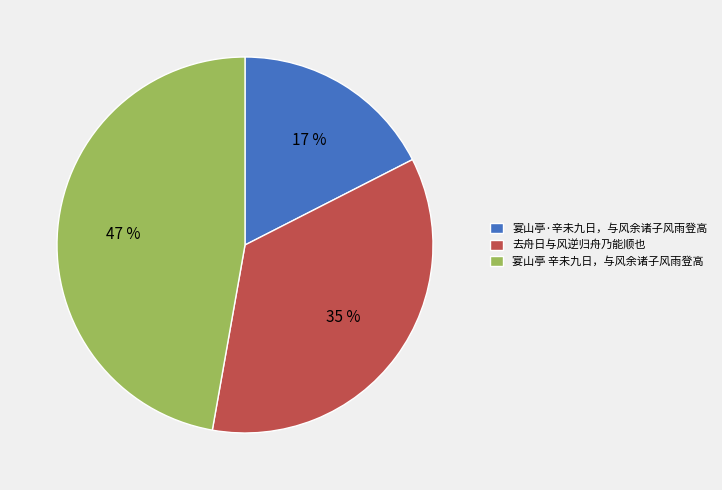

Count the number of slices in the pie.

3